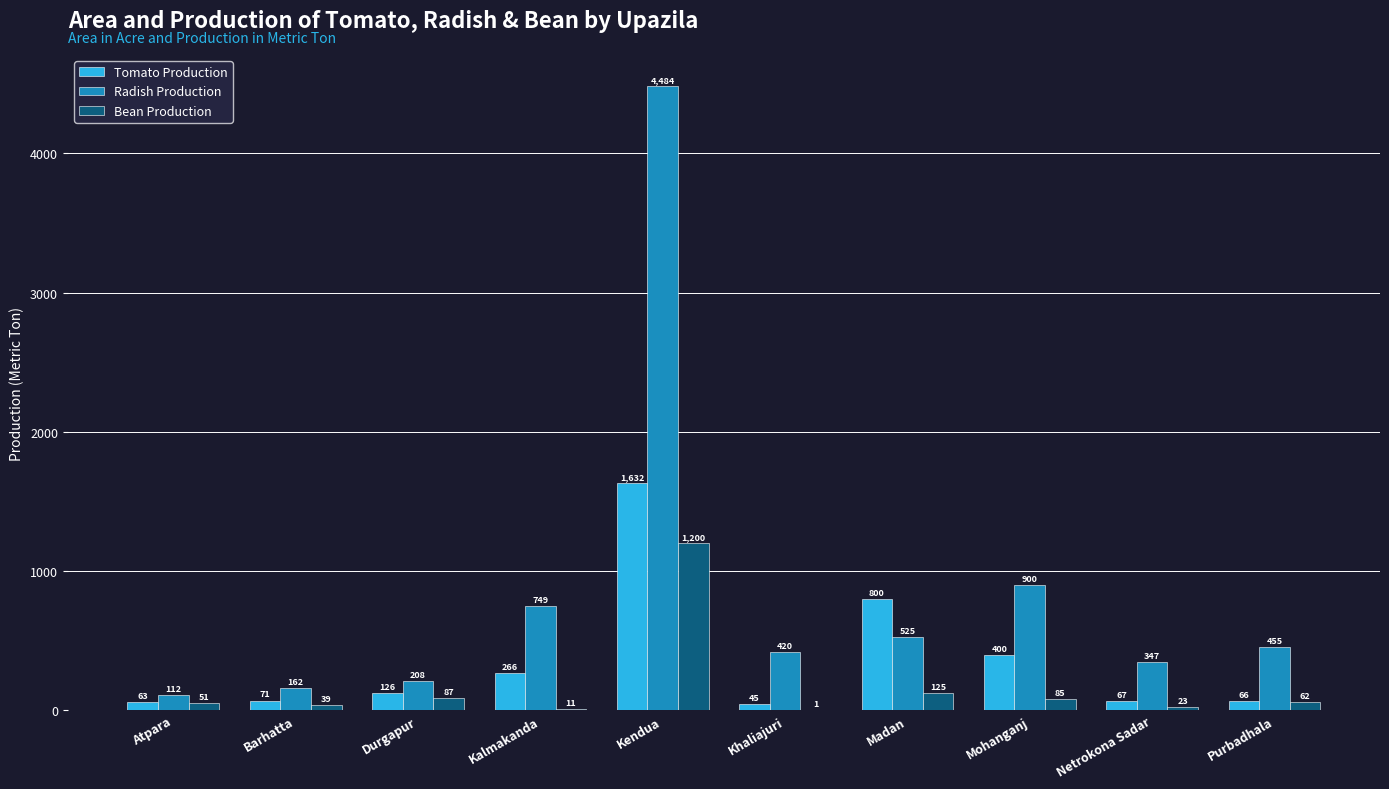

What is the sum of the Bean Production values at Atpara and Netrokona Sadar?

74